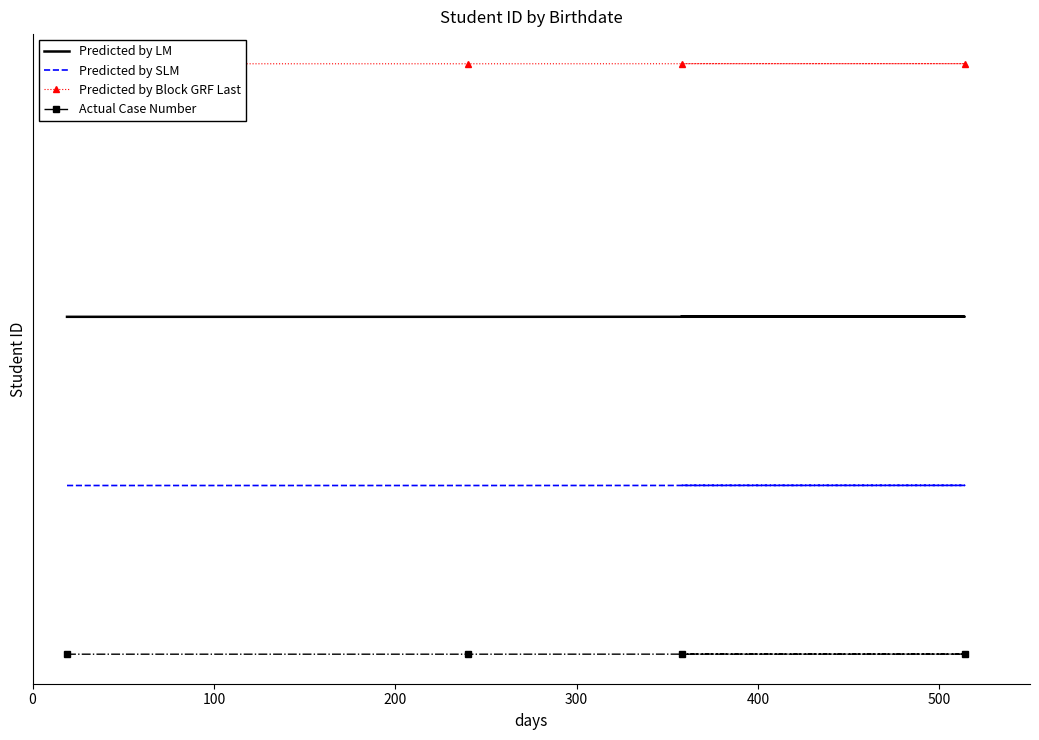

Reading left to right, what are all the values shown in this chart?

Predicted by LM: 17.9	17.9	17.9	17.9
Predicted by SLM: 17.9	17.9	17.9	17.9
Predicted by Block GRF Last: 17.9	17.9	17.9	17.9
Actual Case Number: 17.9	17.9	17.9	17.9